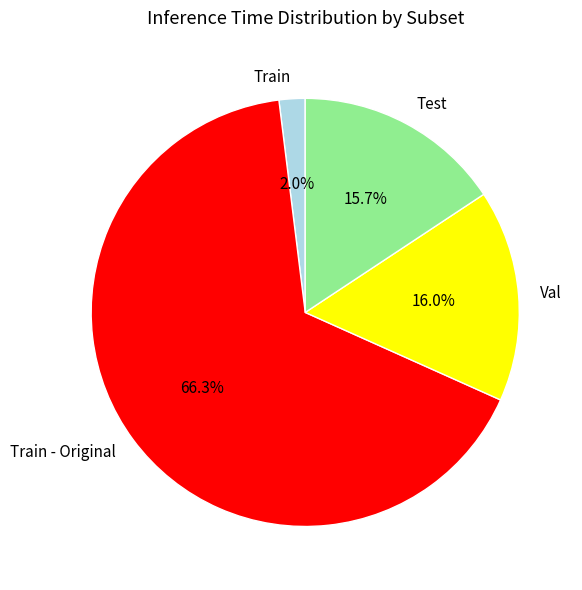

Between Train and Test, which is larger?

Test